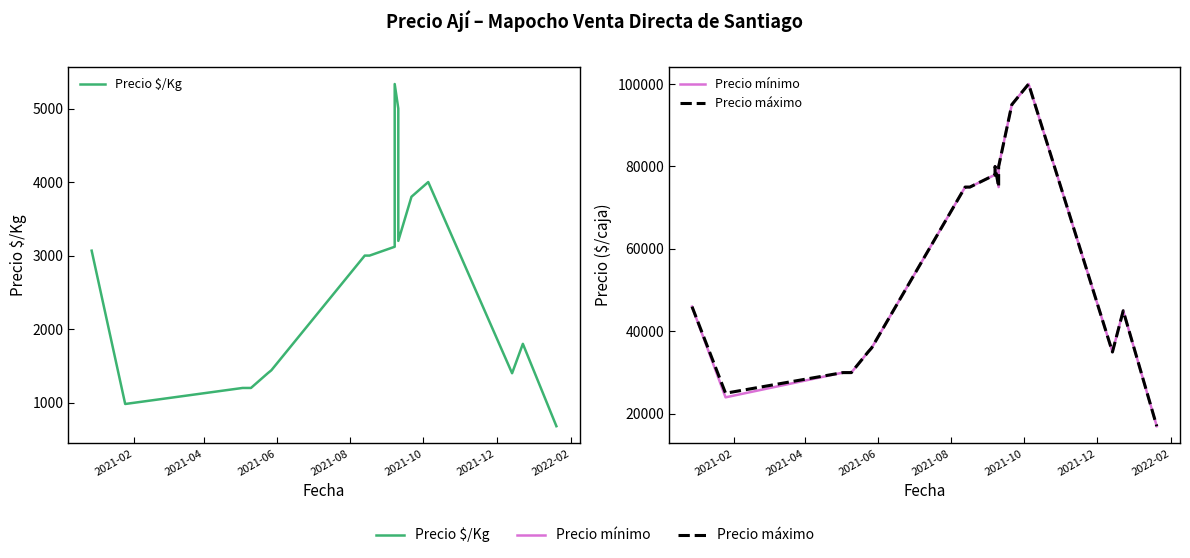

Does the chart have visible grid lines?

No